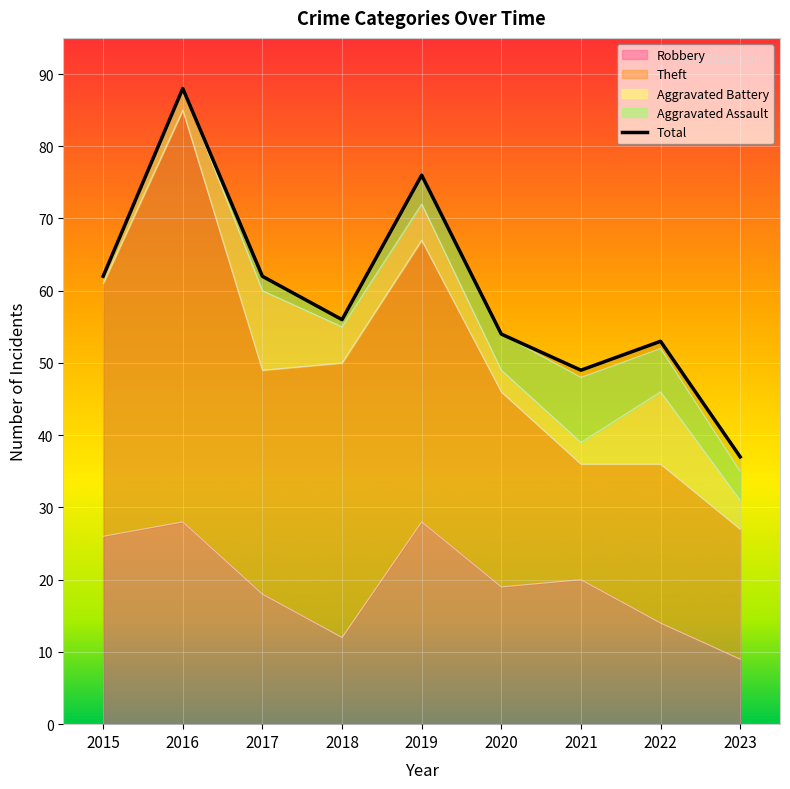

Which series has the widest spread of values?

Total